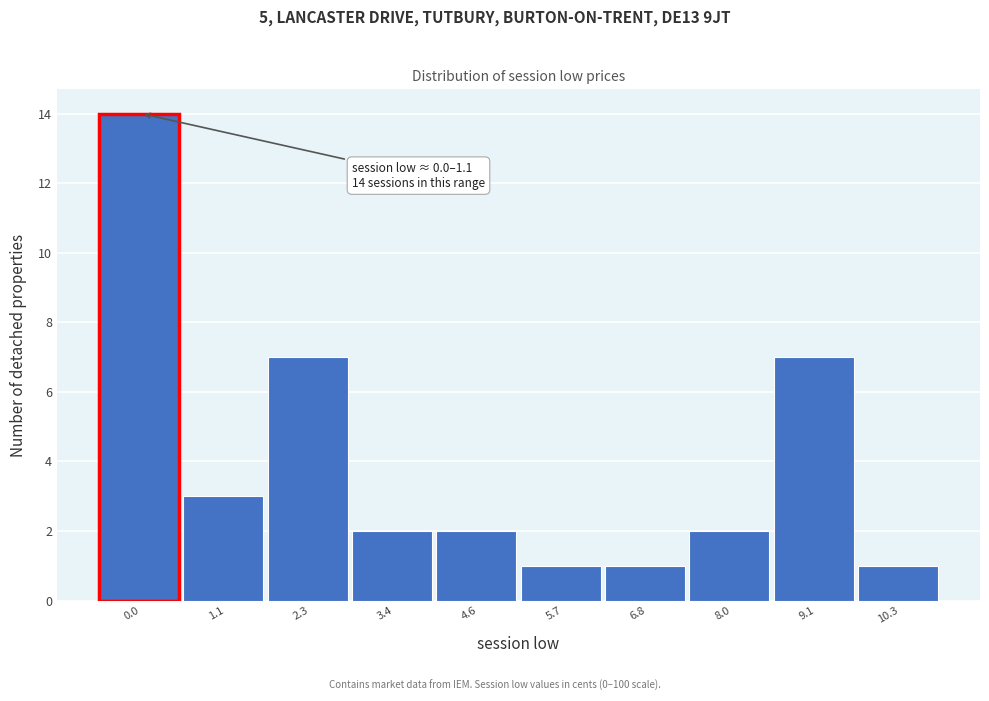

Reading left to right, transcribe all the data shown in this chart.

0.0=14	1.1=3	2.3=7	3.4=2	4.6=2	5.7=1	6.8=1	8.0=2	9.1=7	10.3=1